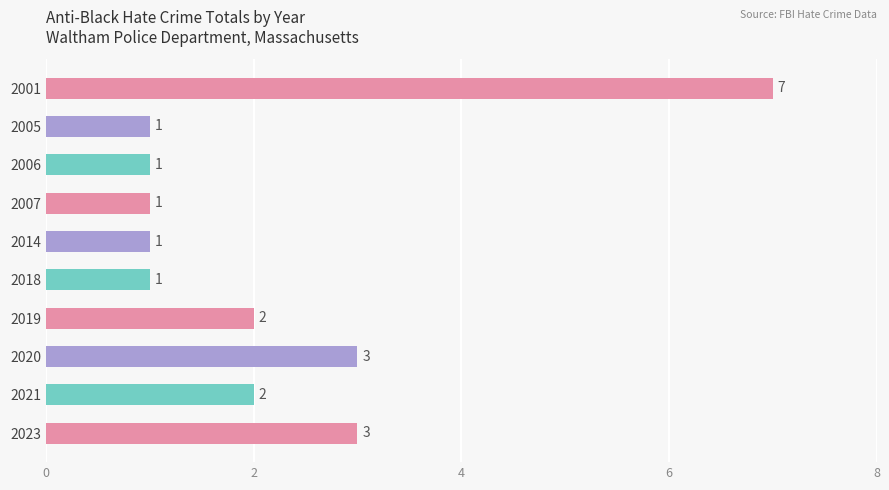

At which category does the chart reach its peak across all series?

2001